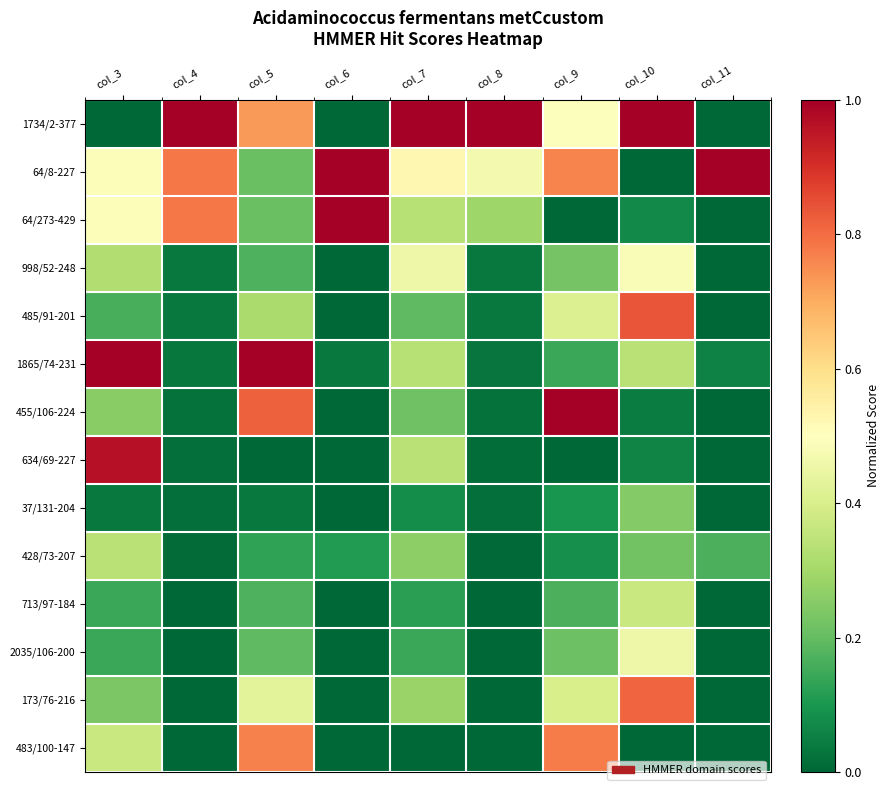

Which has a higher value, col_8 or col_3?

col_8